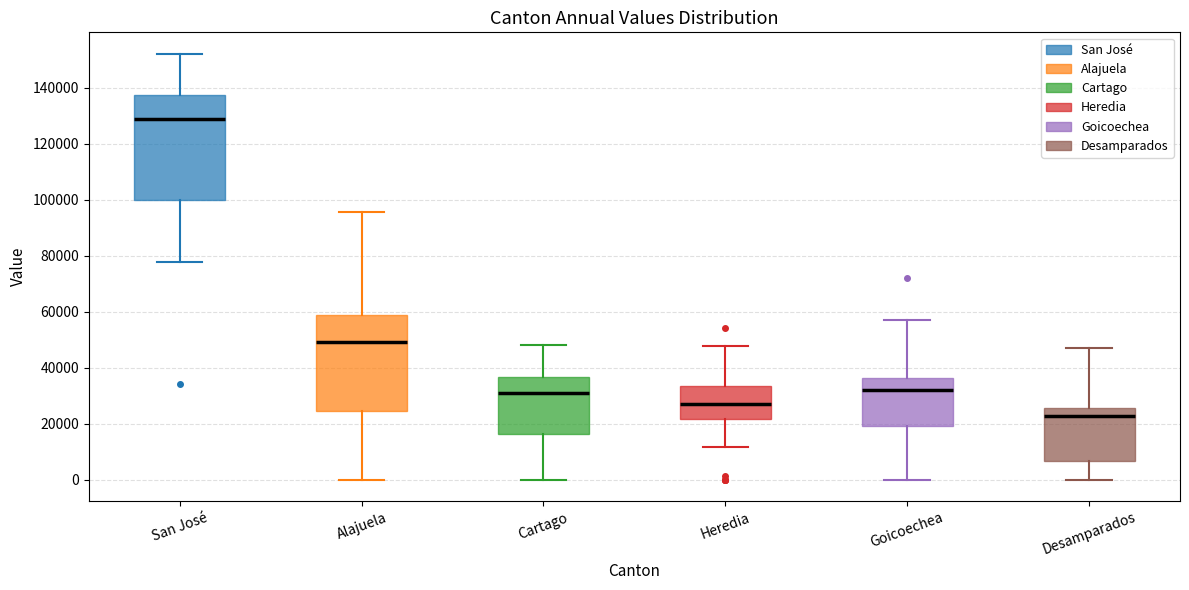

Reading left to right, read every box against the y-axis: the position of its median line, the range the box covers, and the ends of its whiskers. The values are not printed on the chart, so give them approximately, as read against the axis.

San José: median 128000, box 100000 to 138000, whiskers 78000 to 152000
Alajuela: median 50000, box 24000 to 58000, whiskers 0 to 96000
Cartago: median 30000, box 16000 to 36000, whiskers 0 to 48000
Heredia: median 28000, box 22000 to 34000, whiskers 12000 to 48000
Goicoechea: median 32000, box 20000 to 36000, whiskers 0 to 56000
Desamparados: median 22000, box 6000 to 26000, whiskers 0 to 48000